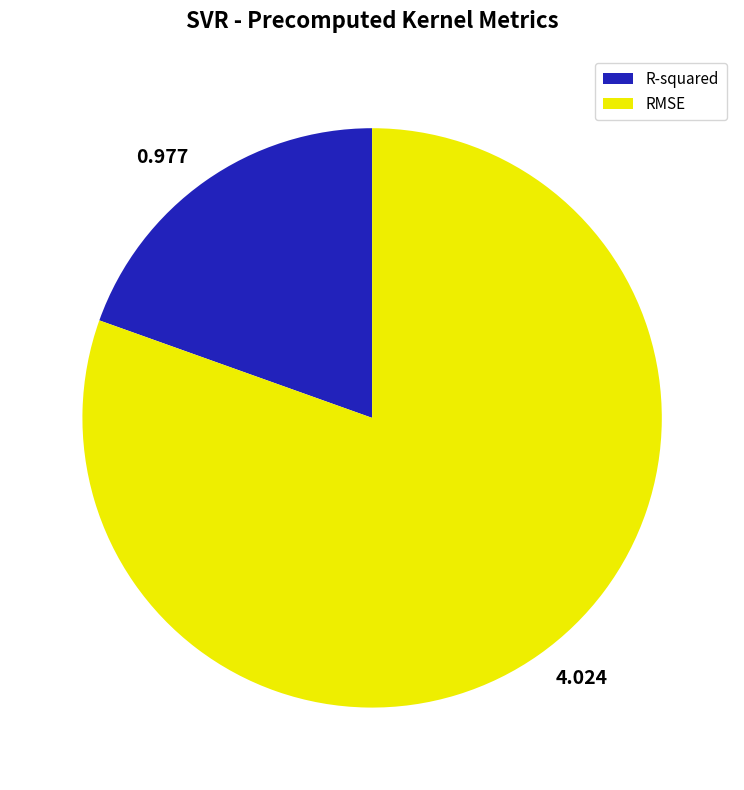

What is the ratio of the value at R-squared to the value at RMSE?

0.2